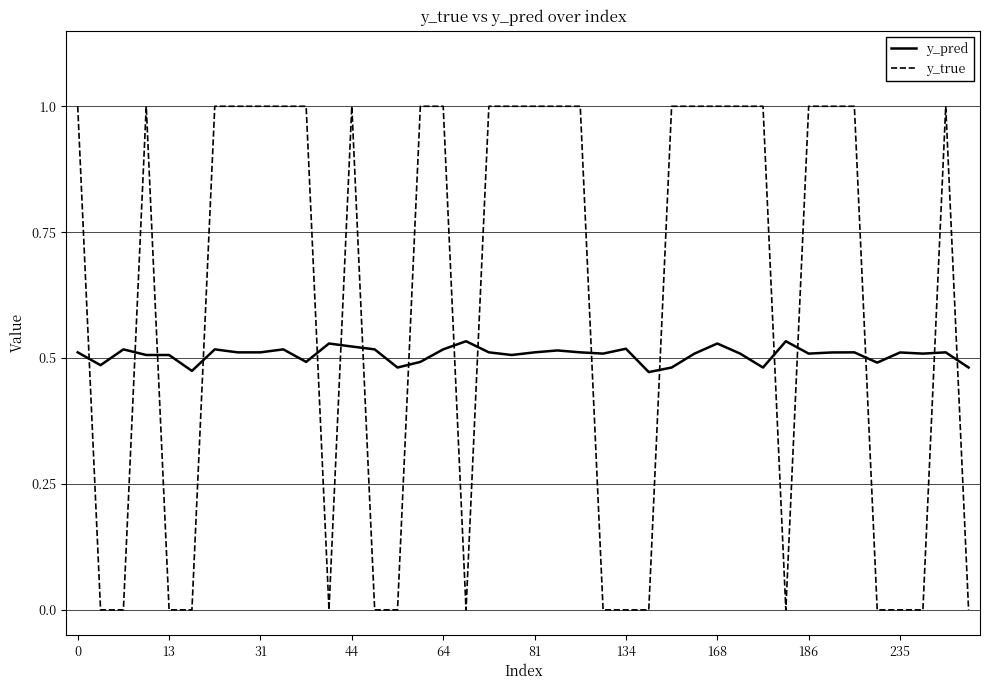

How many times do y_true and y_pred cross each other?

17